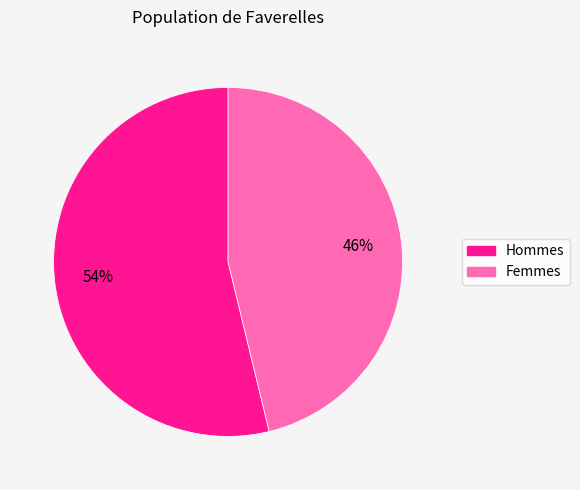

Is there any slice that represents more than half of the pie?

Yes